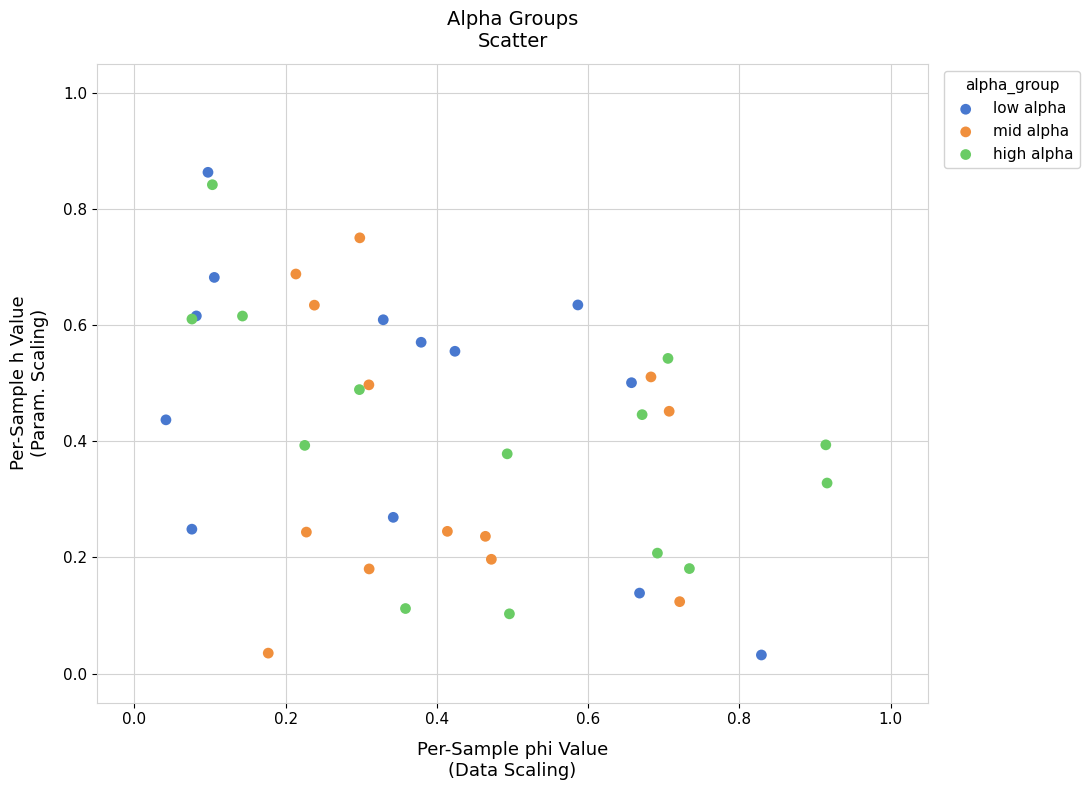

What are all the series names shown in the legend?

low alpha, mid alpha, high alpha